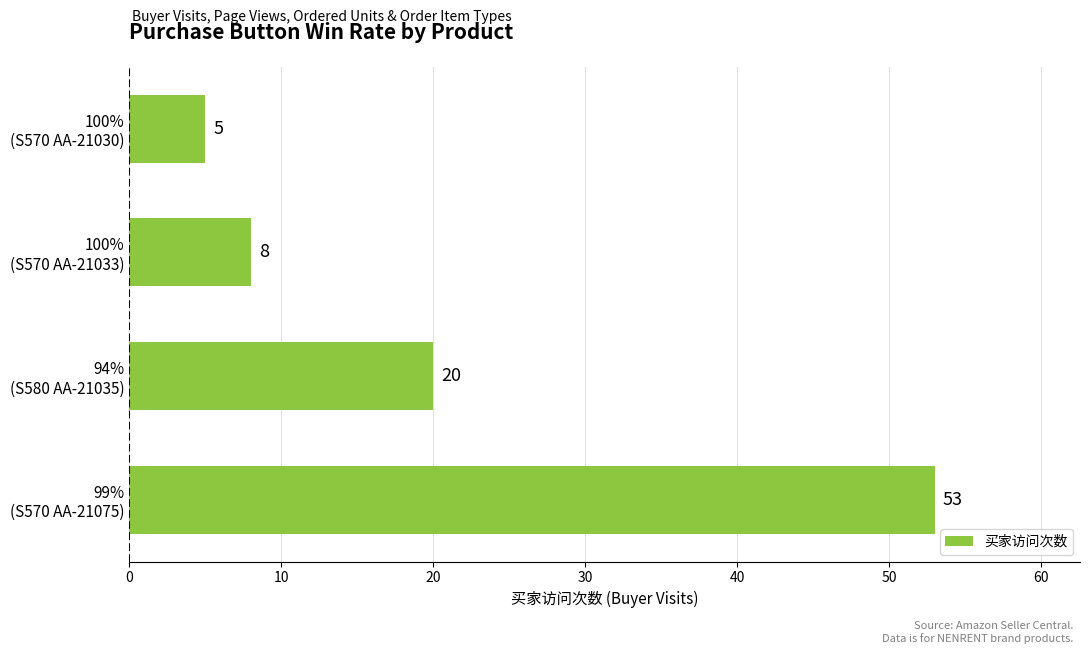

At which label is the value closest to 29?

94%
(S580 AA-21035)